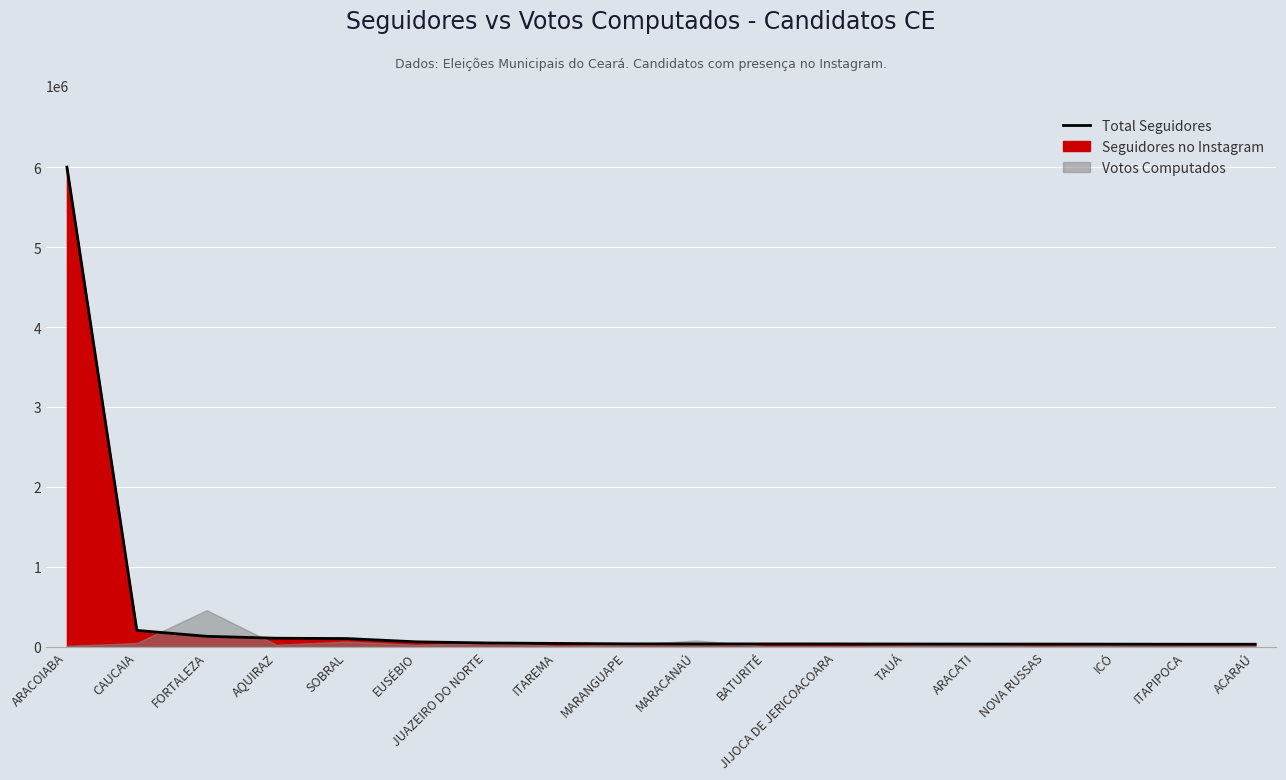

True or false: there are more than 0 points higher than both neighbors.

False